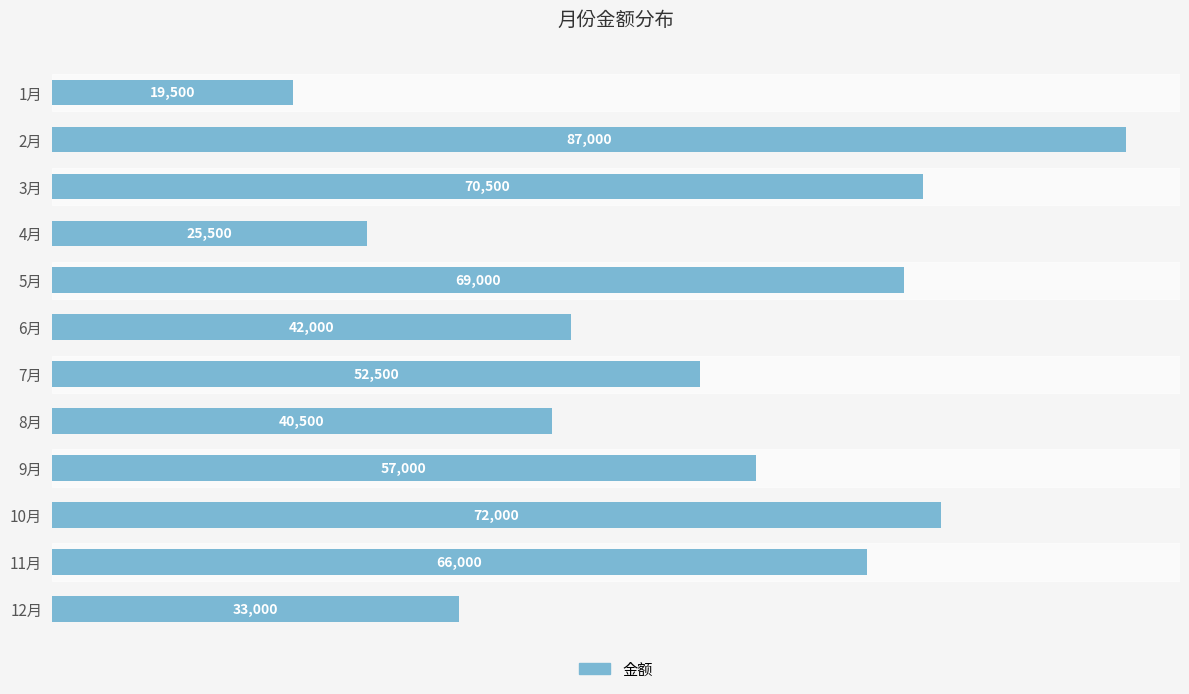

What is the difference between the values at 7月 and 8月?

12000